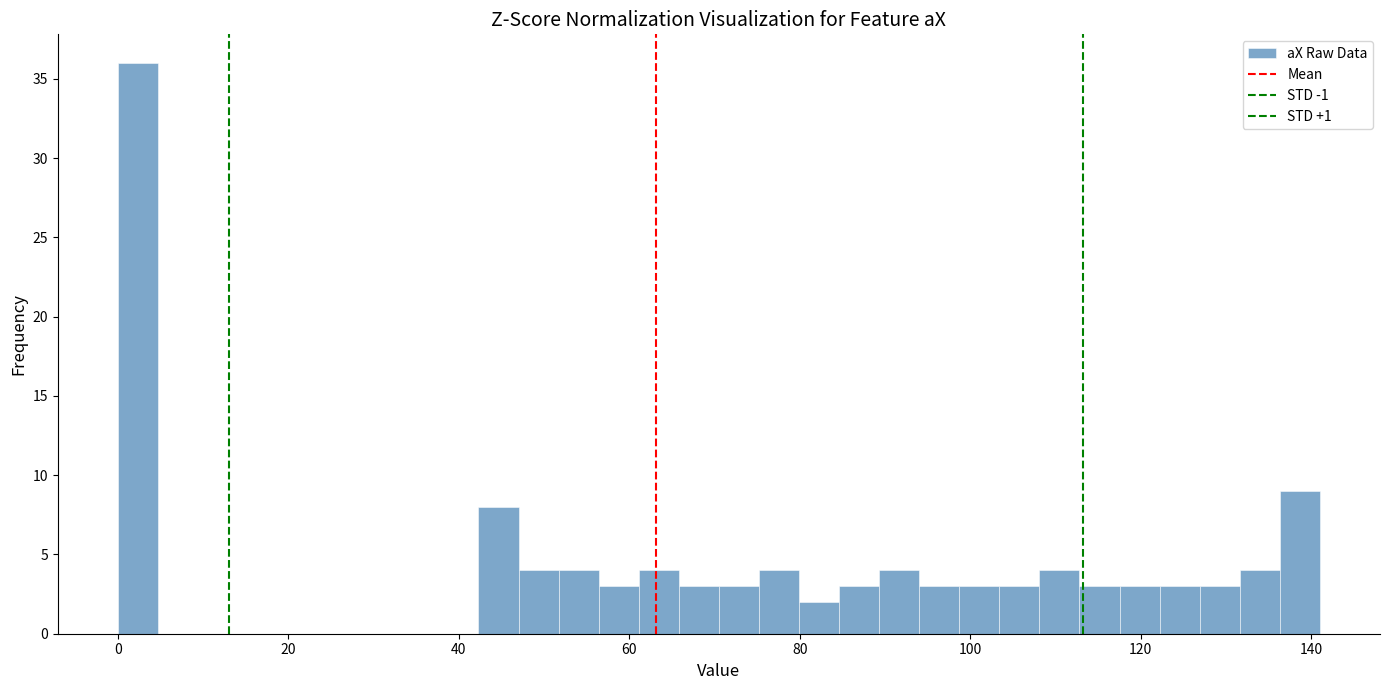

Around what value on the x-axis is the tallest bar? Give the approximate position of its centre, as read against the axis.

2